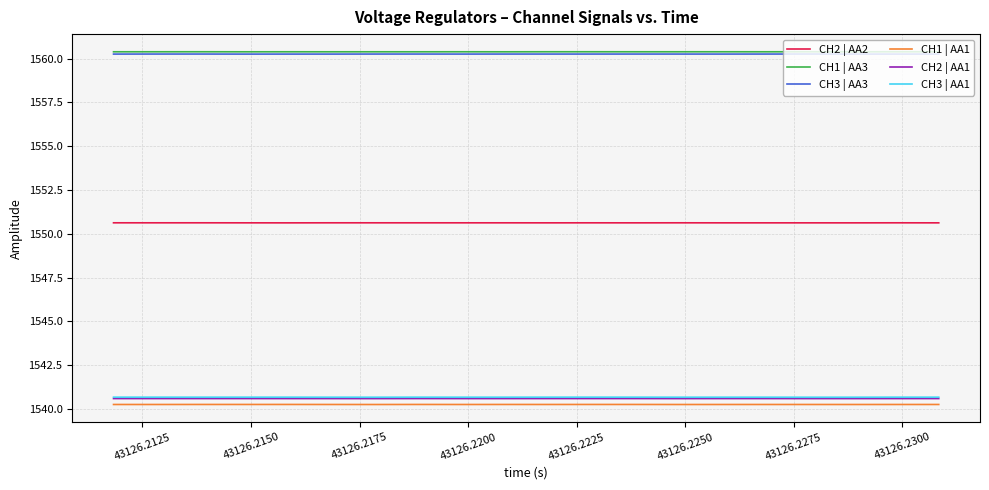

What is the smallest value displayed?

1540.3